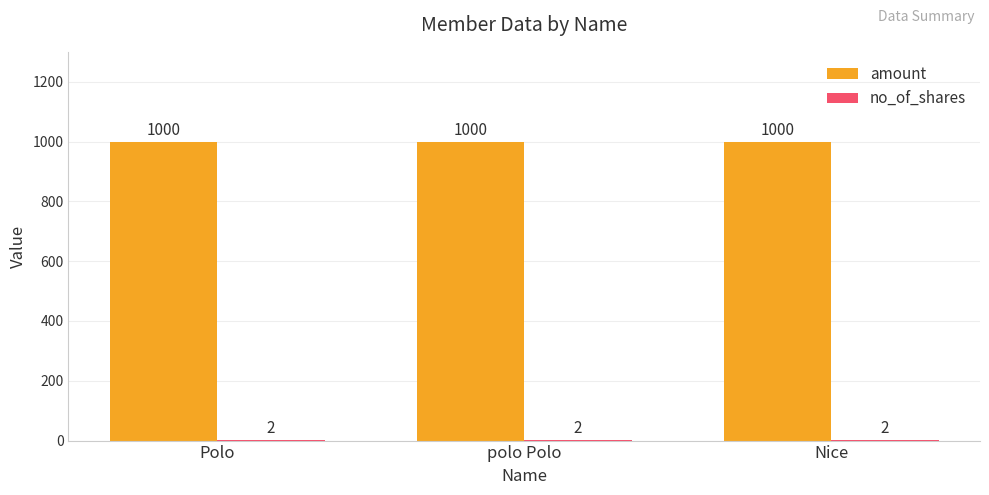

What is the total value across all series at Polo?

1002